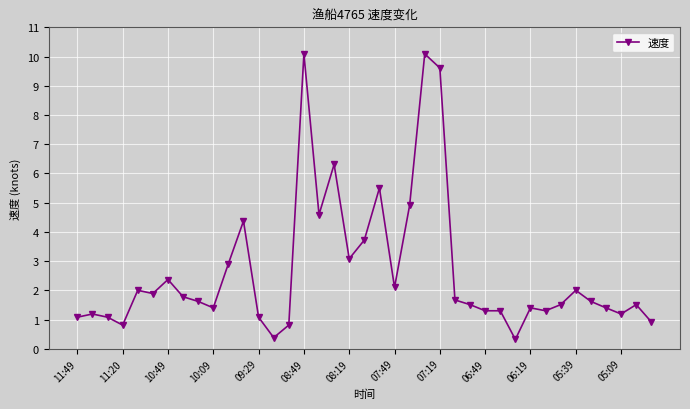

What is the value of the 27th point from the left?

1.5